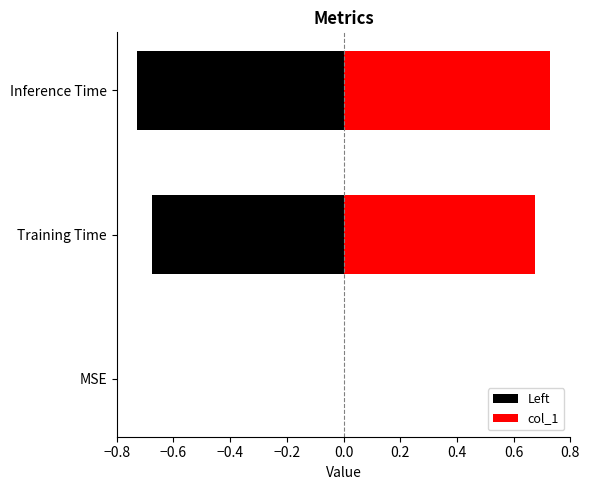

Between MSE and Training Time, which is larger?

Training Time